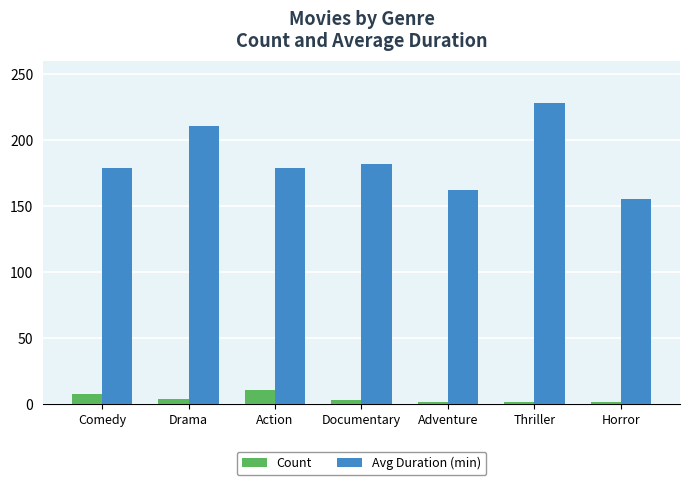

At Documentary, list the series in order from smallest to largest.

Count, Avg Duration (min)